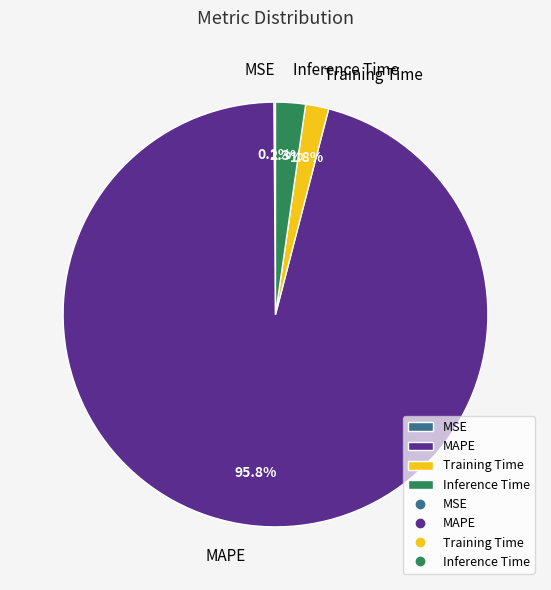

How much of the chart is everything except MAPE?

4.2%